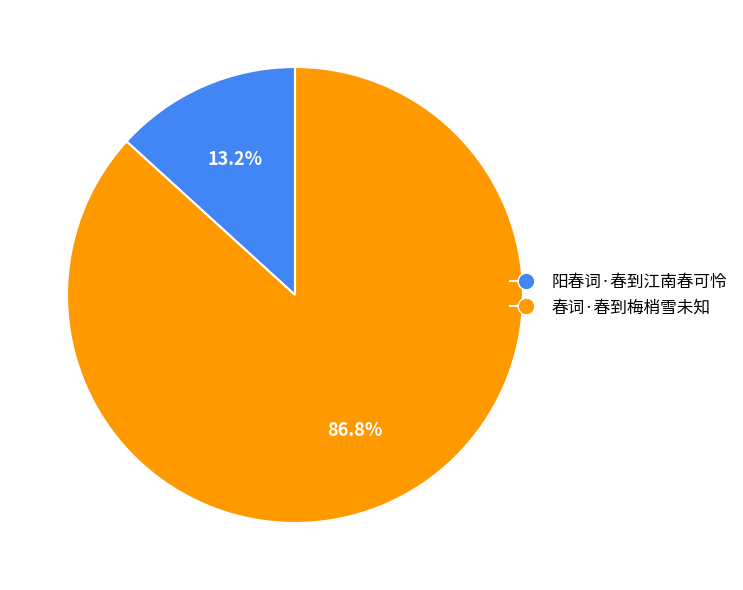

Is there a majority slice in this chart?

Yes